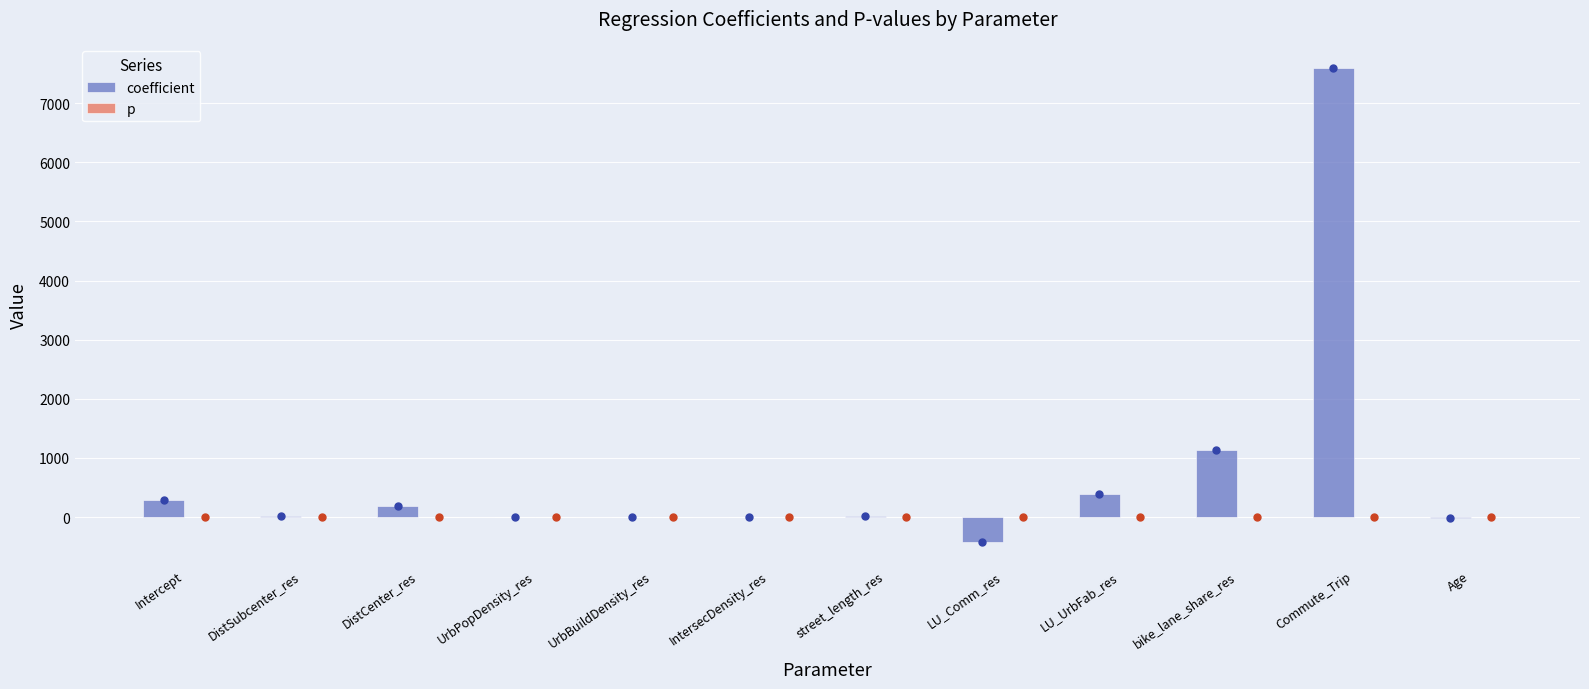

Which series has the largest total across all categories?

coefficient